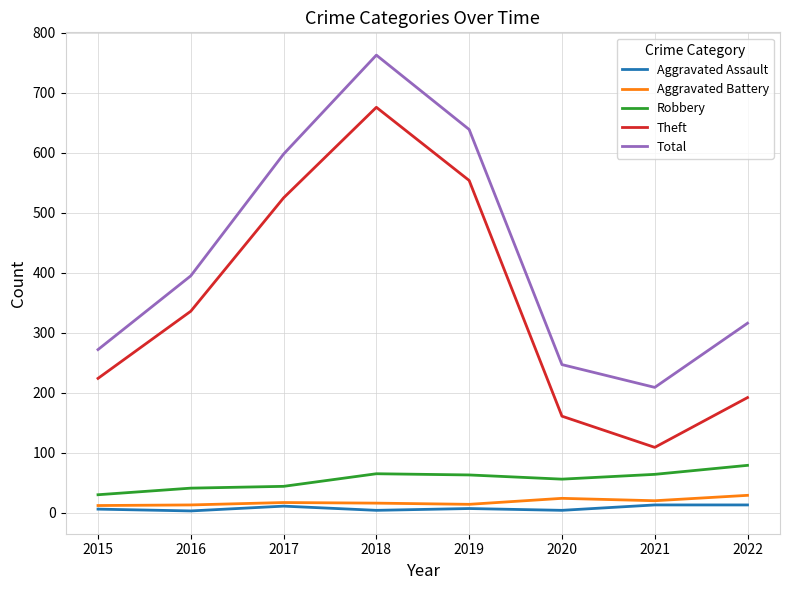

Between 2018 and 2019, which series saw the biggest shift?

Total